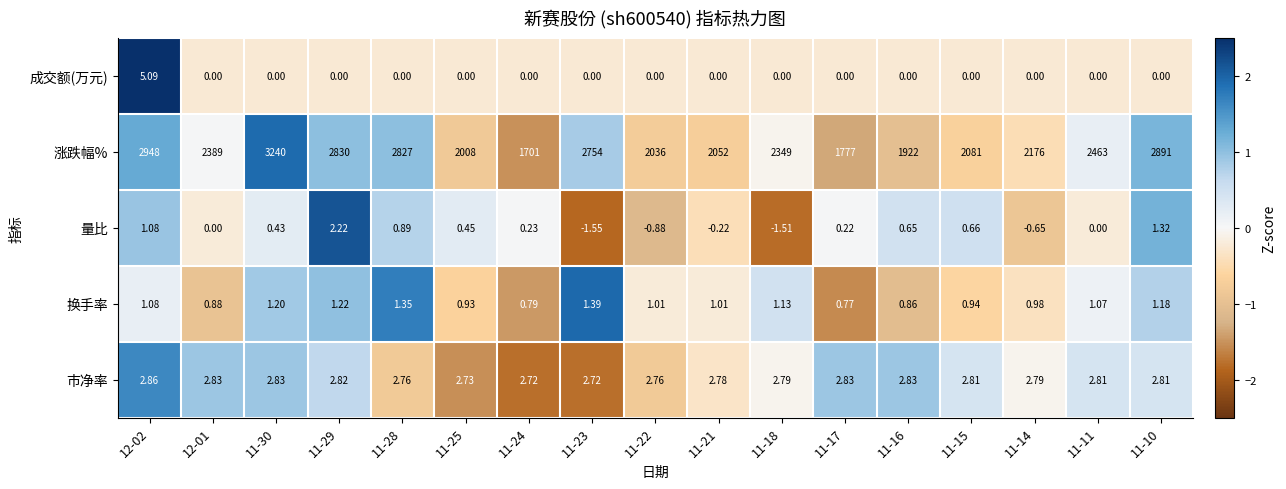

What is the maximum value shown in the chart?

3240.0